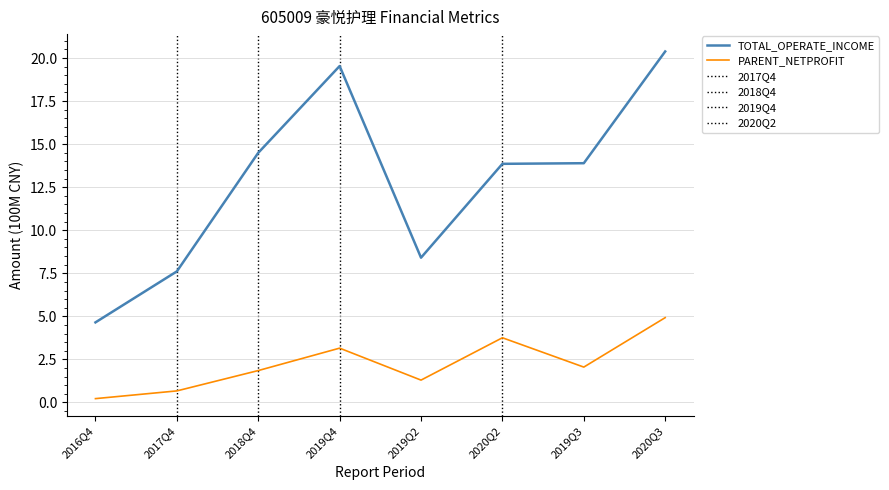

The PARENT_NETPROFIT series shows 2.1 at 2020Q3. True or false?

False